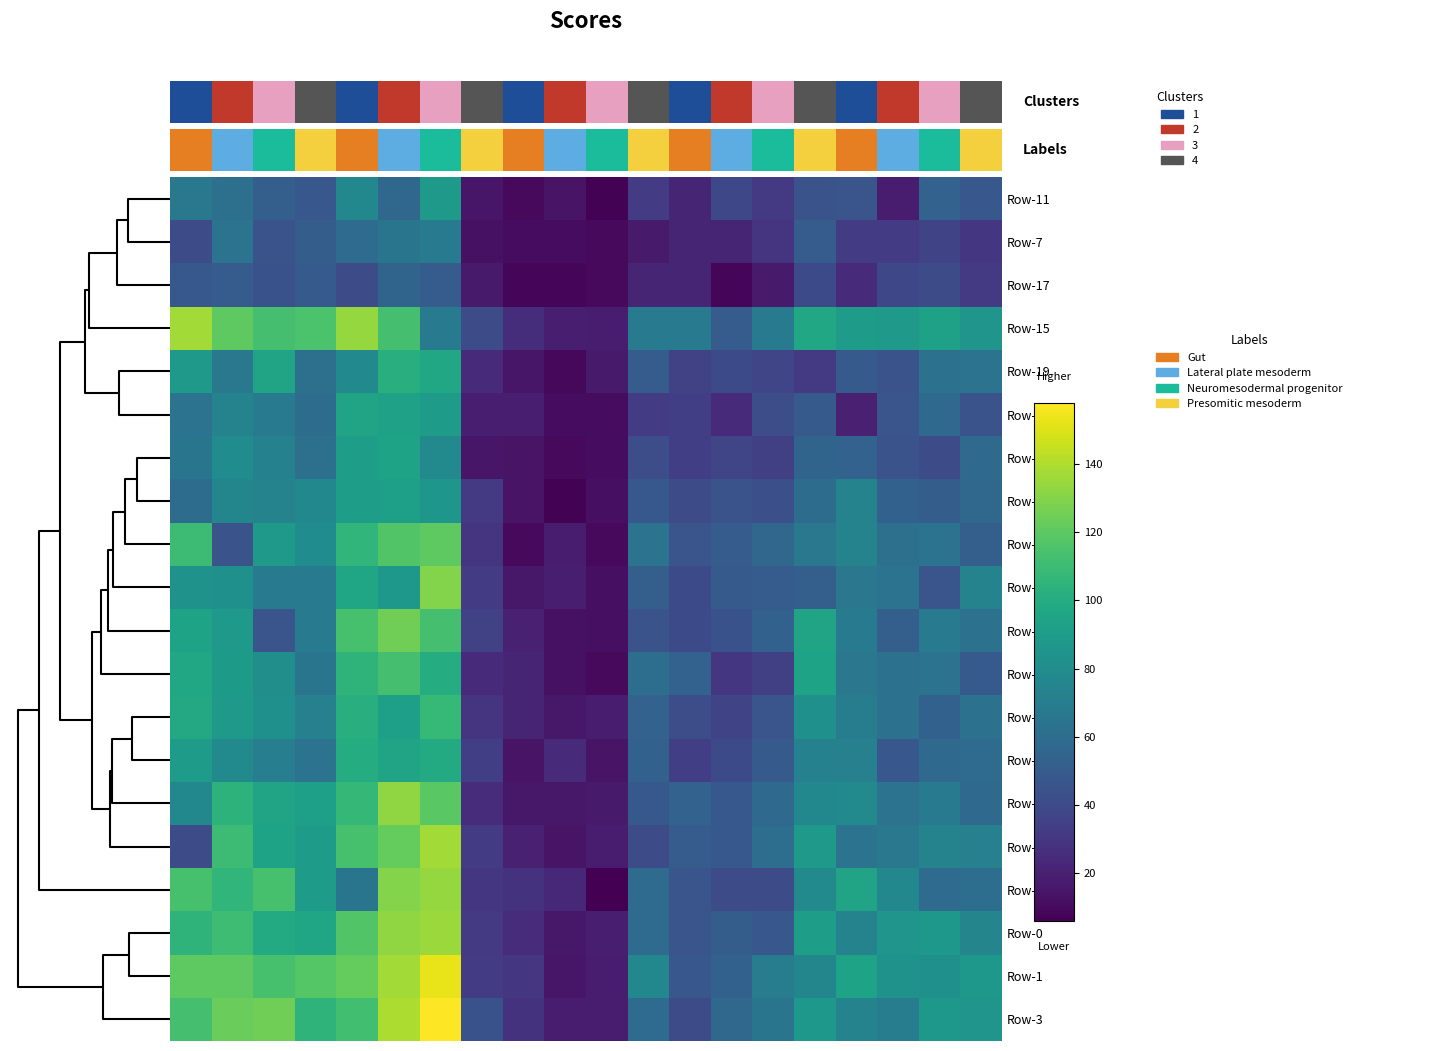

List the series in order of their peak value, lowest first.

Row-17, Row-7, Row-11, Row-10, Row-5, Row-6, Row-9, Row-19, Row-4, Row-13, Row-18, Row-16, Row-8, Row-2, Row-12, Row-0, Row-15, Row-14, Row-1, Row-3